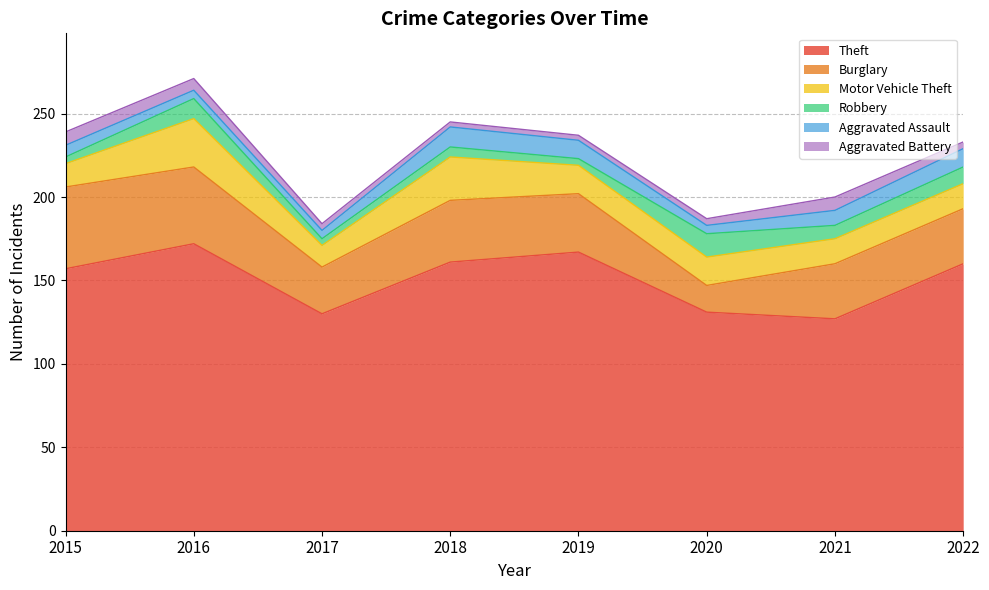

At which category is the sum across all series the highest?

2016